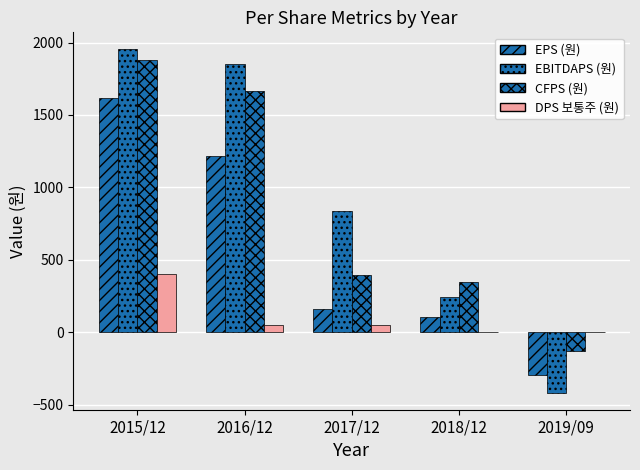

What is the label of the 5th bar from the right?

2015/12